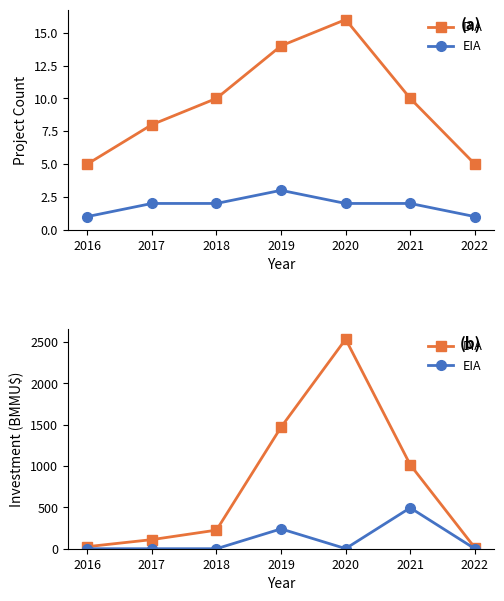

What is the value of the EIA point at the 6th from the left?

495.0